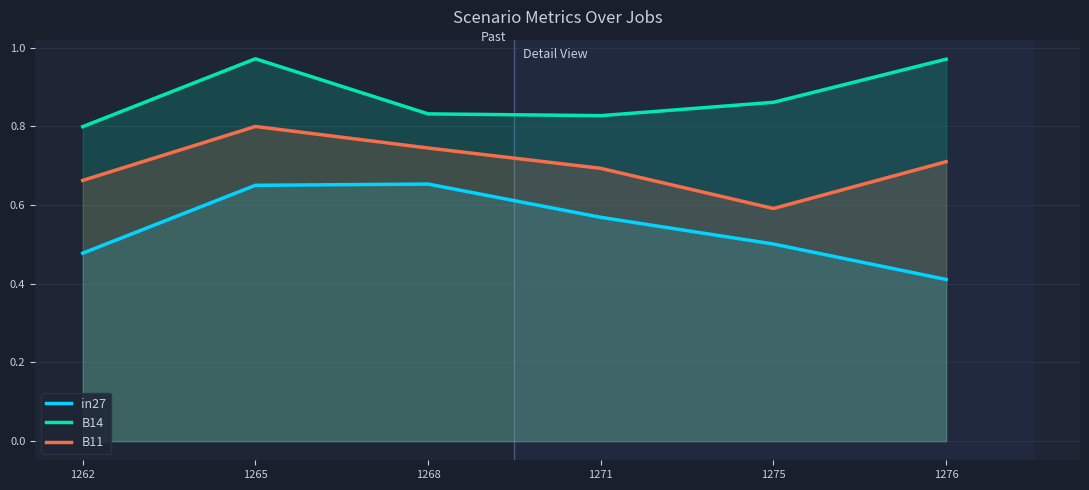

True or false: B11 has a value of 0.8 at 1265.

True